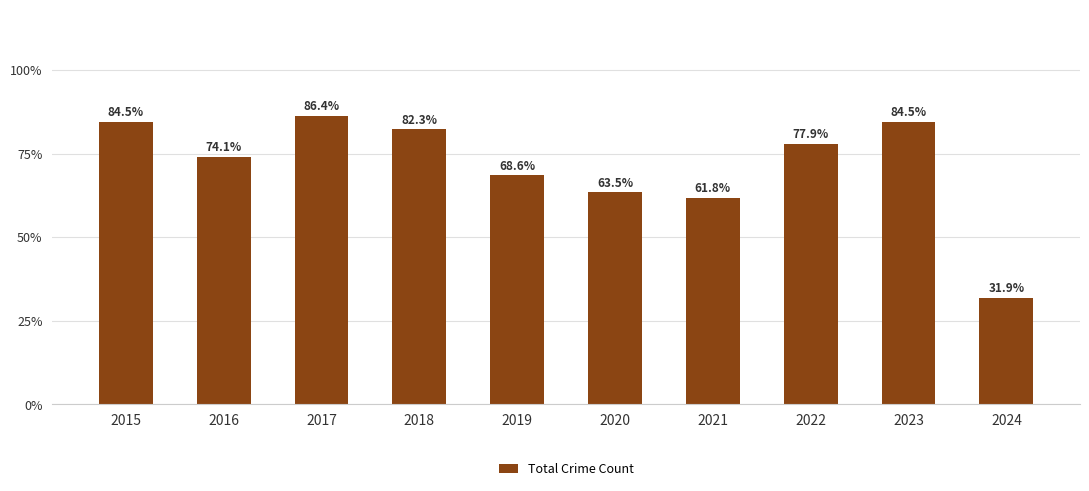

Does the chart contain any negative values?

No